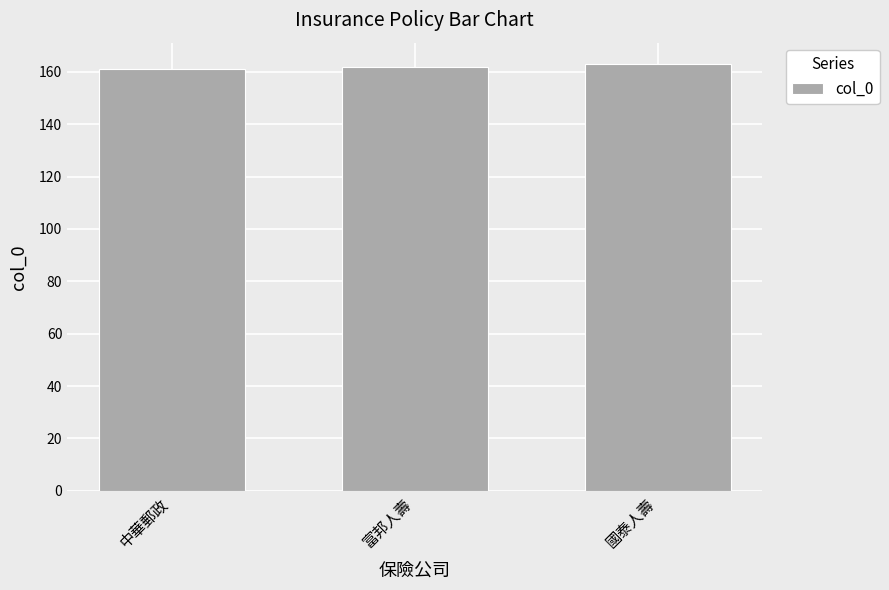

How many series are shown in this chart?

1